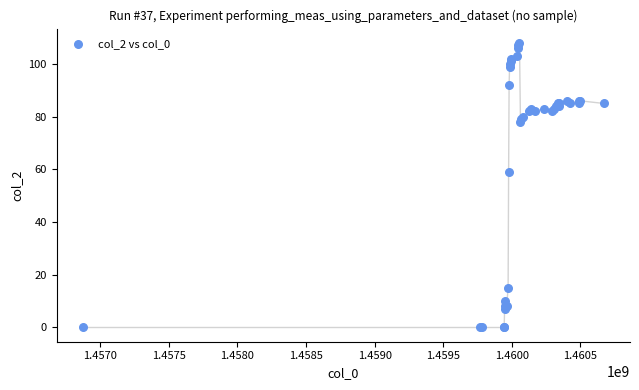

What Y value in the scatter plot is closest to 54?

59